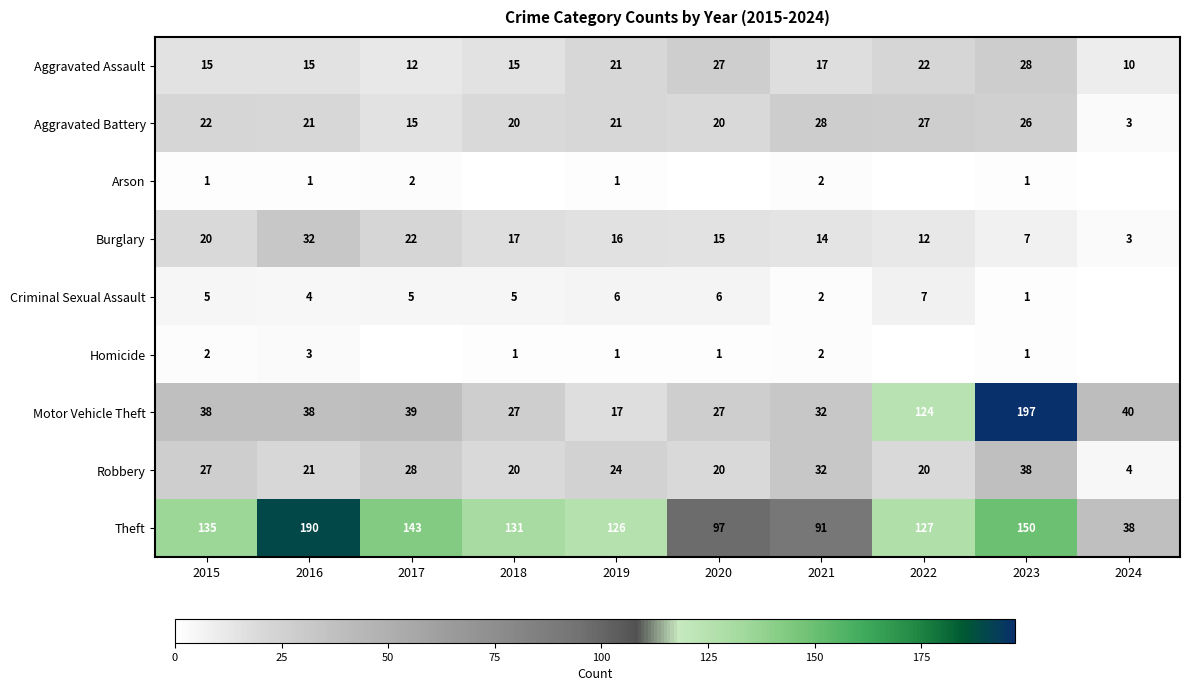

Is the value of Robbery at 2016 greater than the value of Aggravated Assault at 2016?

Yes